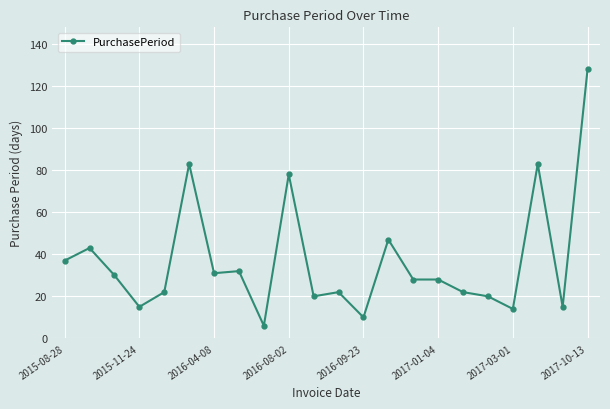

Reading right to left, transcribe all the data shown in this chart.

128	15	83	14	20	22	28	28	47	10	22	20	78	6	32	31	83	22	15	30	43	37